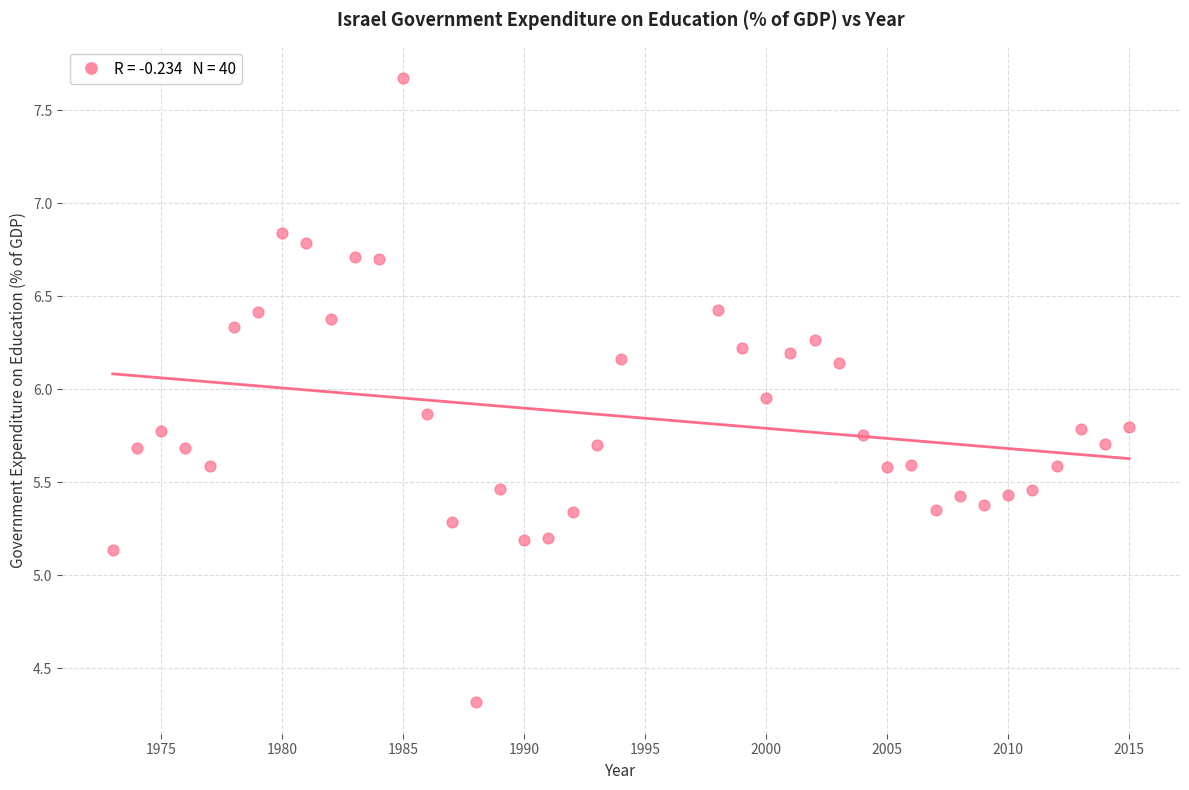

What is the range of Y values (max minus min)?

3.4